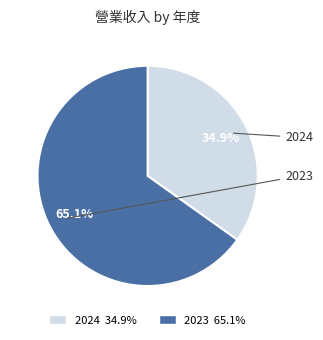

Which slice is the largest?

2023